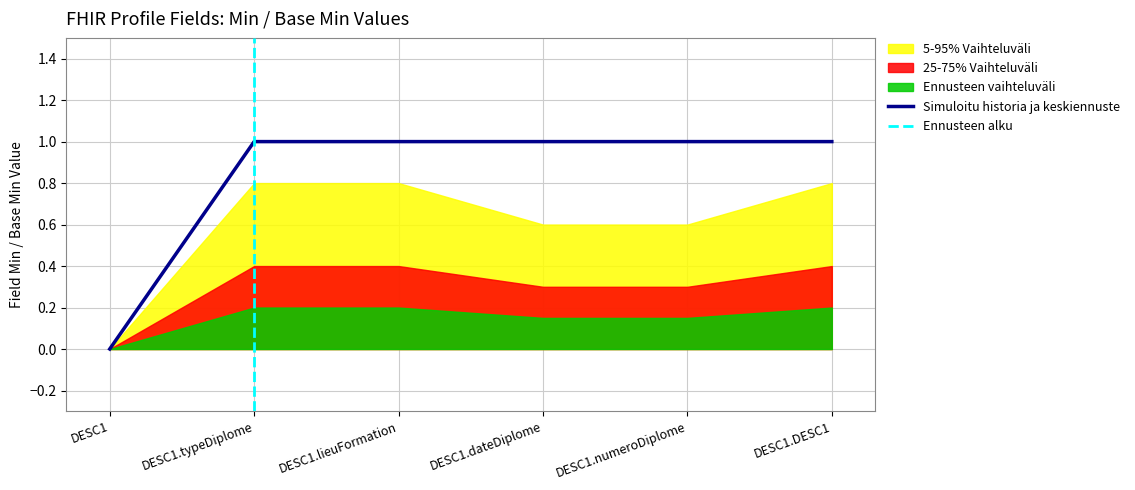

Is it true that Simuloitu historia ja keskiennuste equals 1 at DESC1.lieuFormation?

True